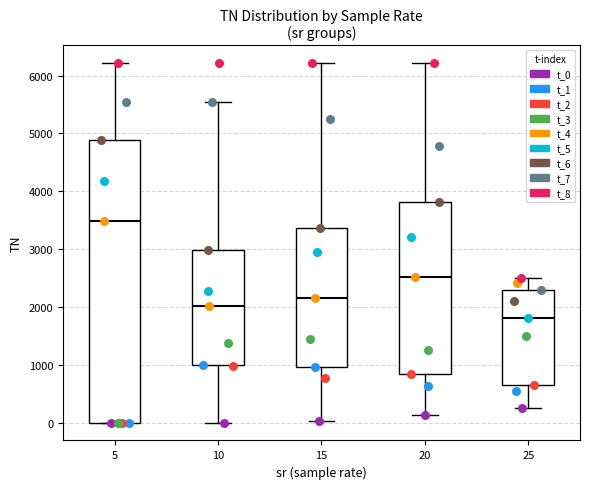

Which box's median line is the highest?

5